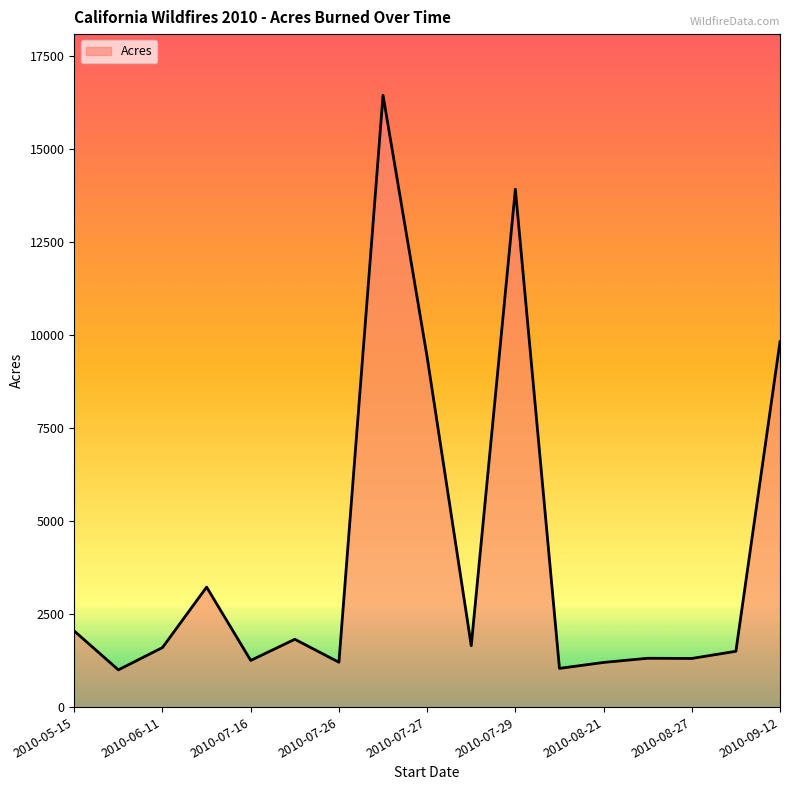

What is the difference between the maximum and minimum values?

15442